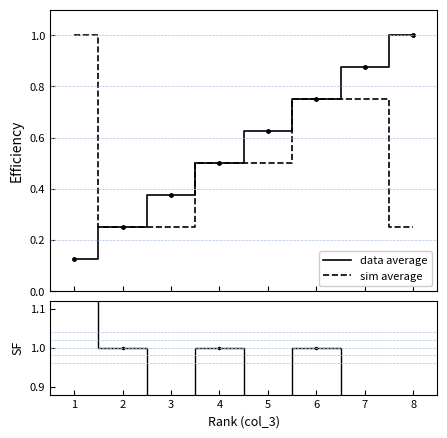

How many sim average values are between 0 and 1?

8